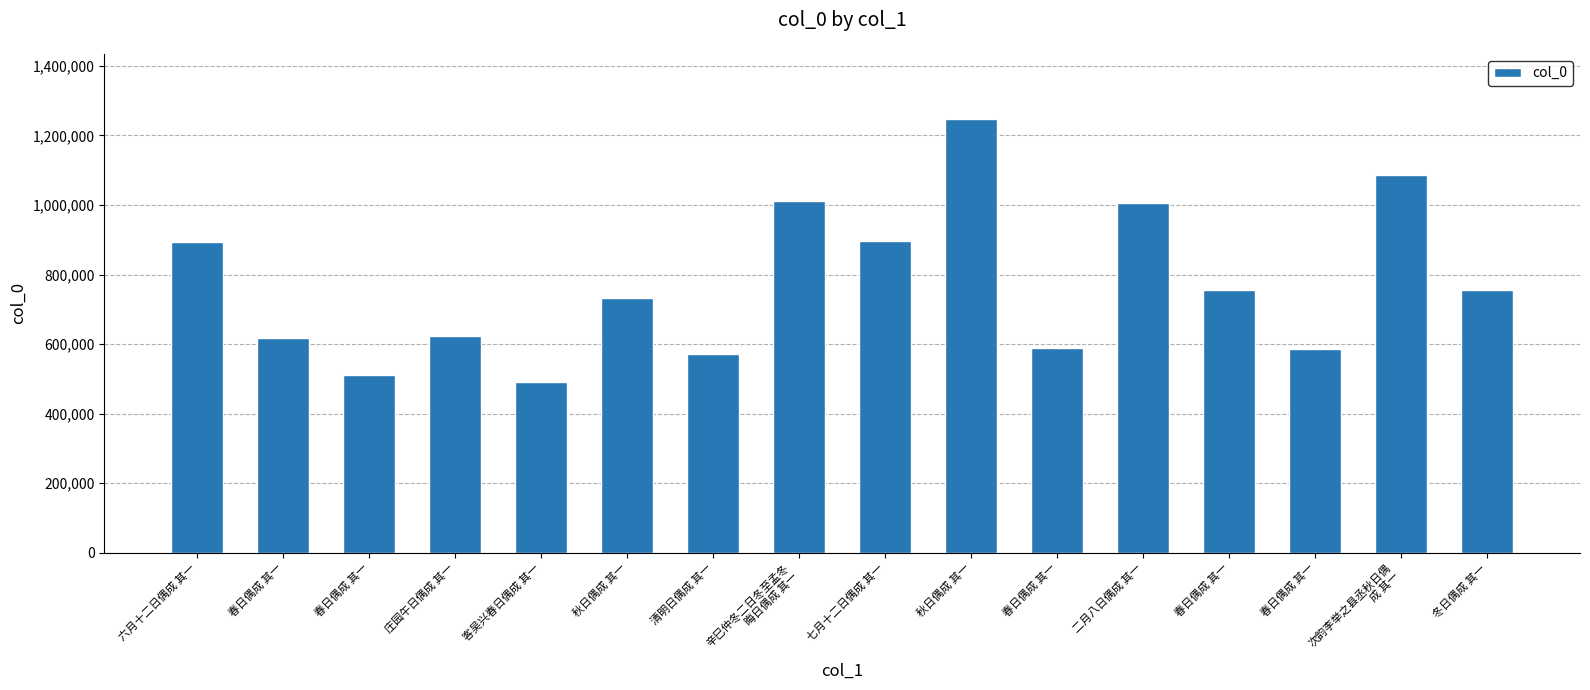

How many categories are shown in the chart?

16